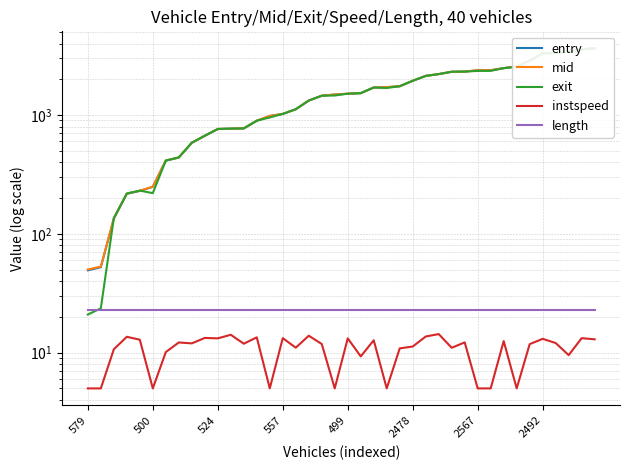

At how many categories does at least one series exceed 1658?

18